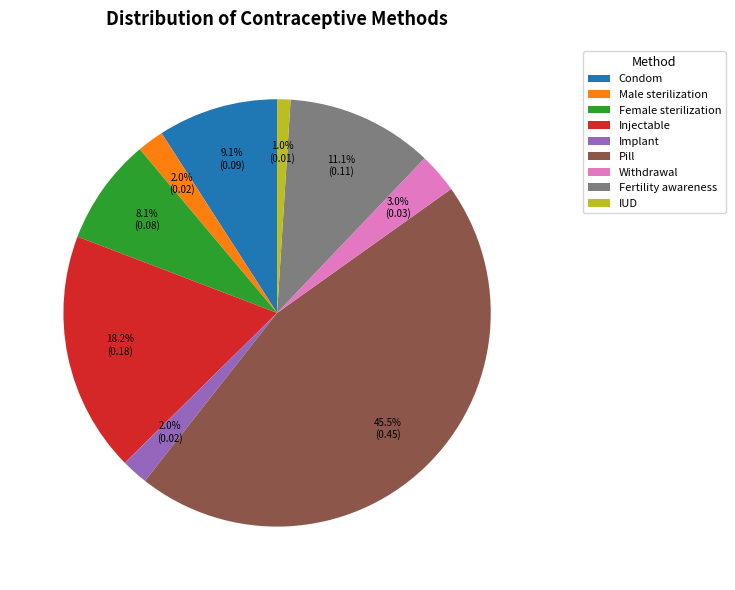

To the nearest percent, what is the average slice percentage?

11%